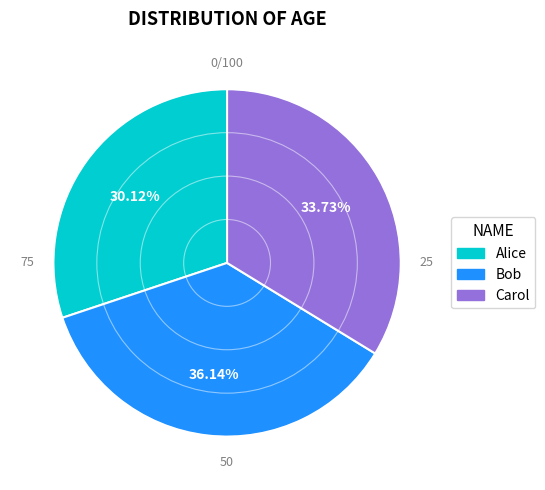

To the nearest percent, what is the difference between the Alice and Carol slice percentages?

4%